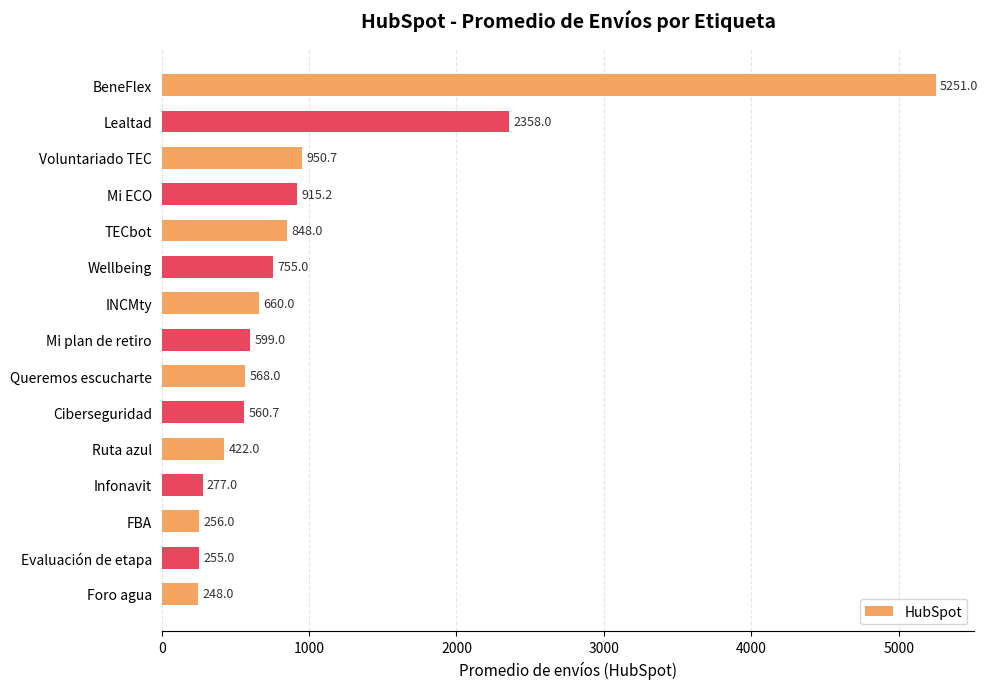

What is the difference between the second highest and second lowest values?

2103.0